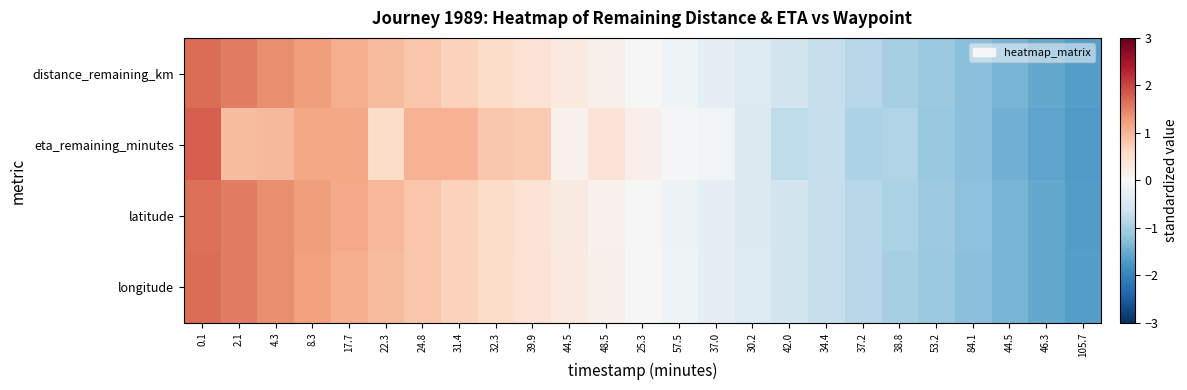

At how many categories does at least one series exceed -1?

20